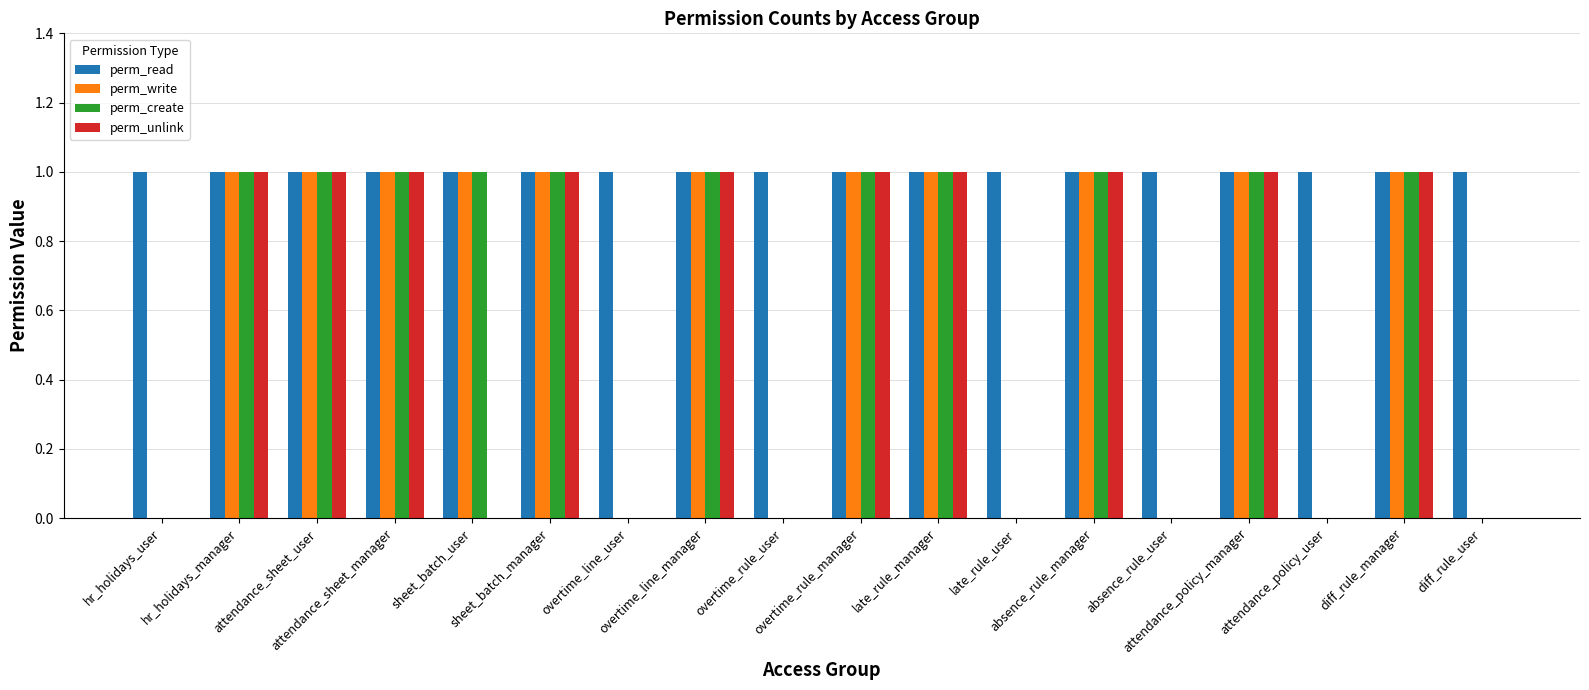

What is the sum of all perm_unlink values?

10